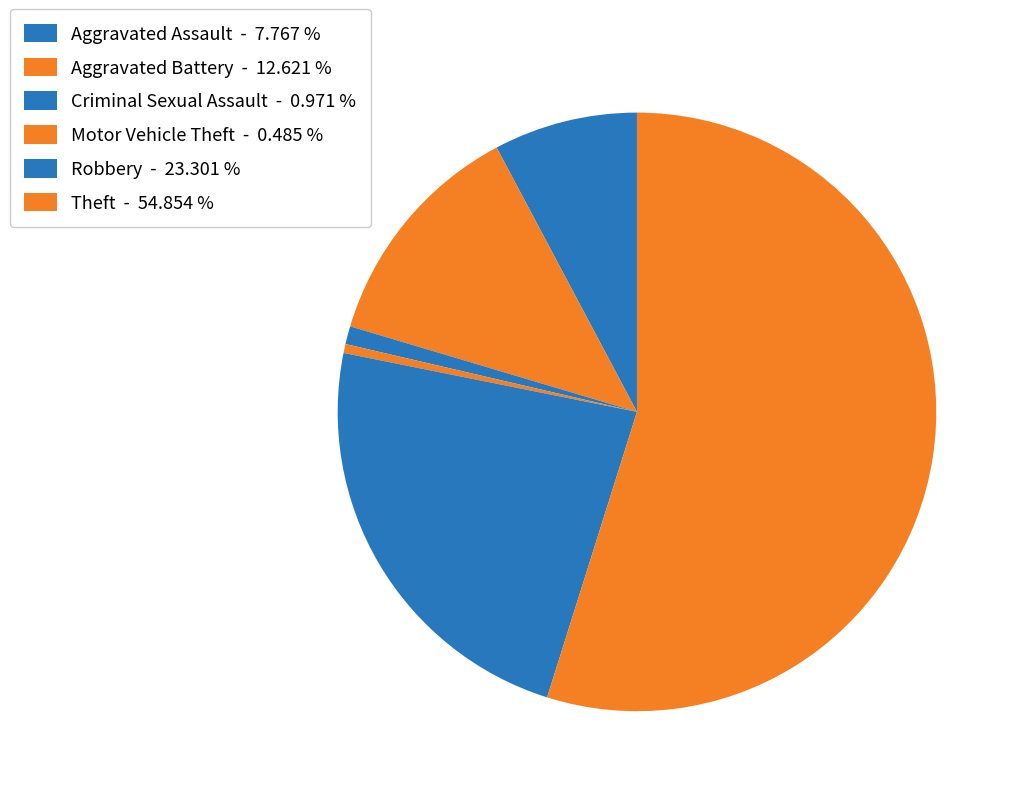

How many slices are in this pie chart?

6